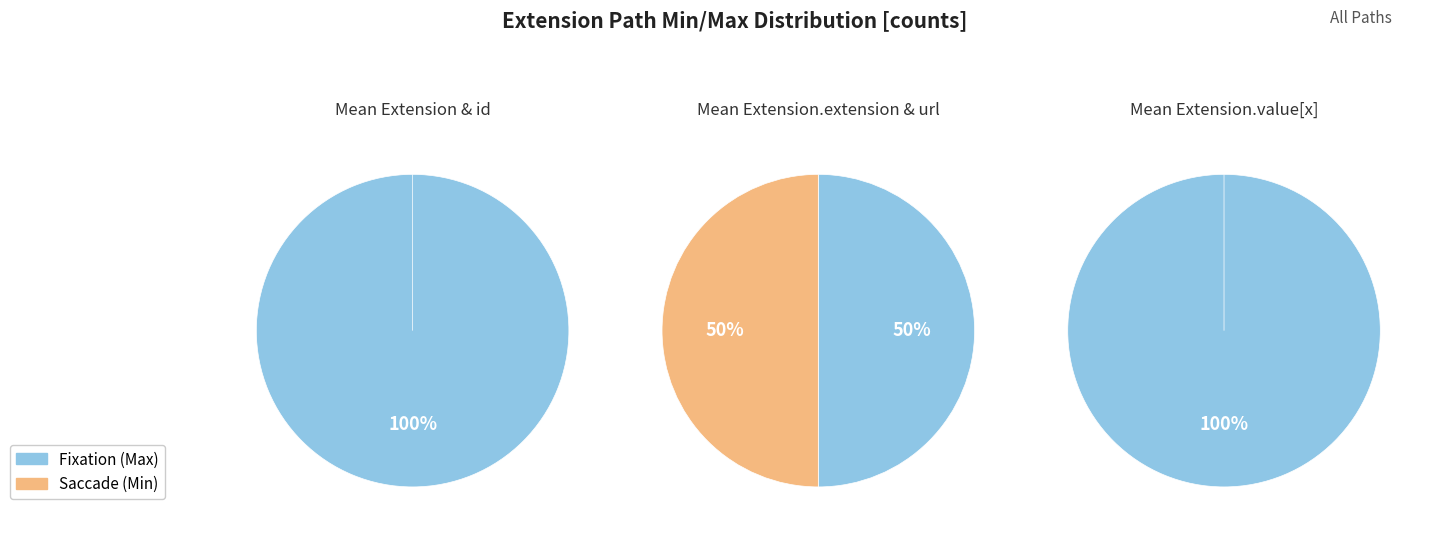

To the nearest percent, what is the combined percentage of Extension.extension and Extension.url?

100%